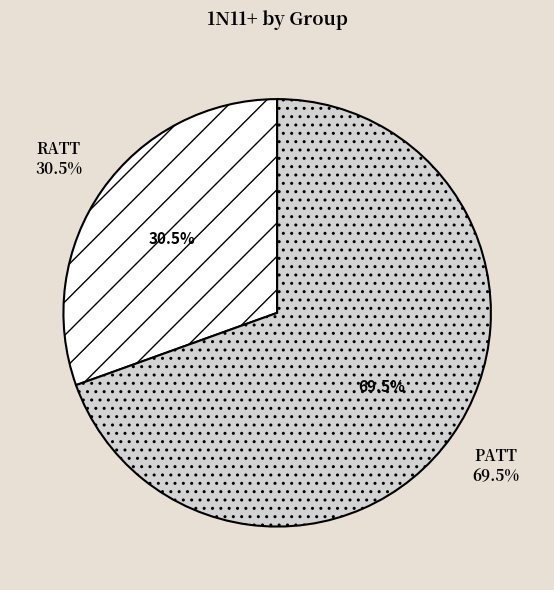

Is it true that RATT is 15% of the pie?

False